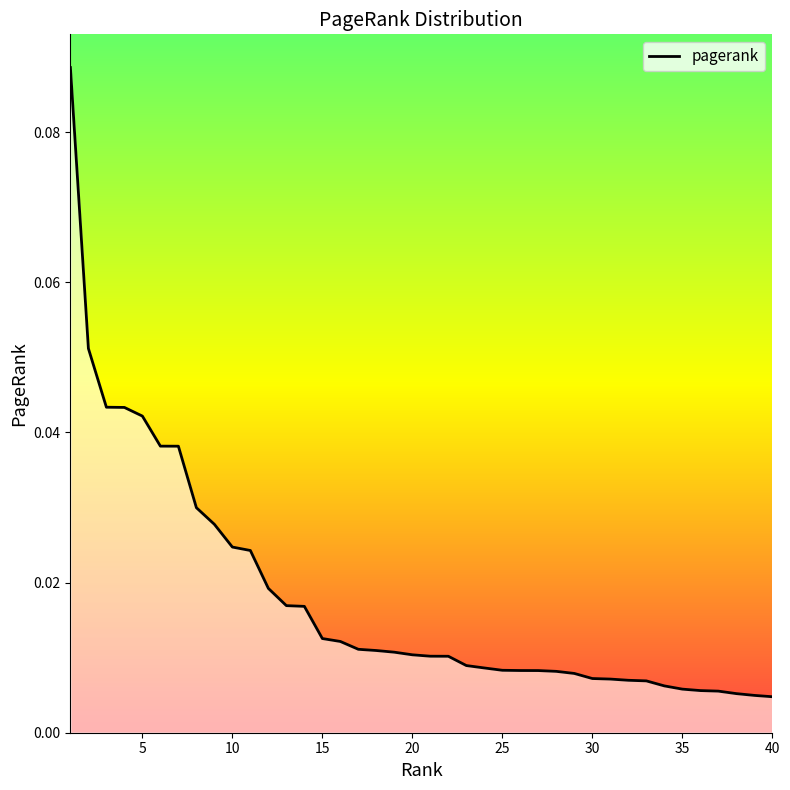

True or false: the data has more than 2 interior local peaks.

False